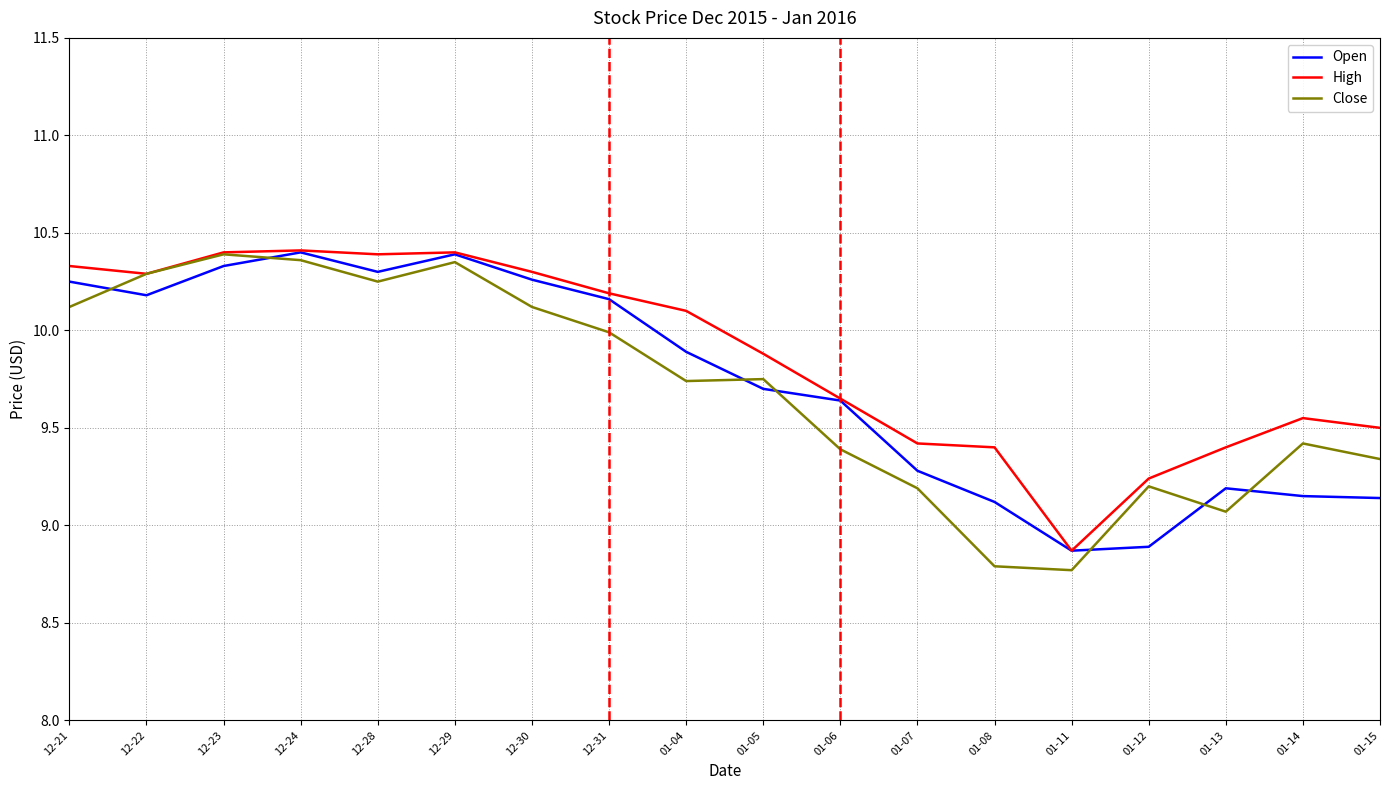

Is it true that Open equals 8.9 at 01-12?

True